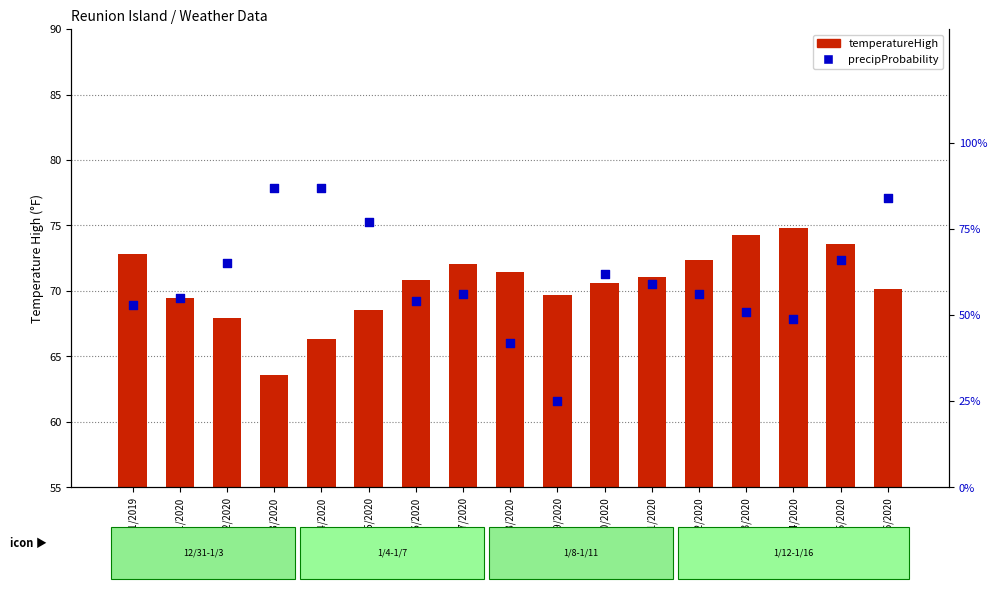

Is the value of precipProbability at 1/16/2020 greater than the value of temperatureHigh at 1/1/2020?

No